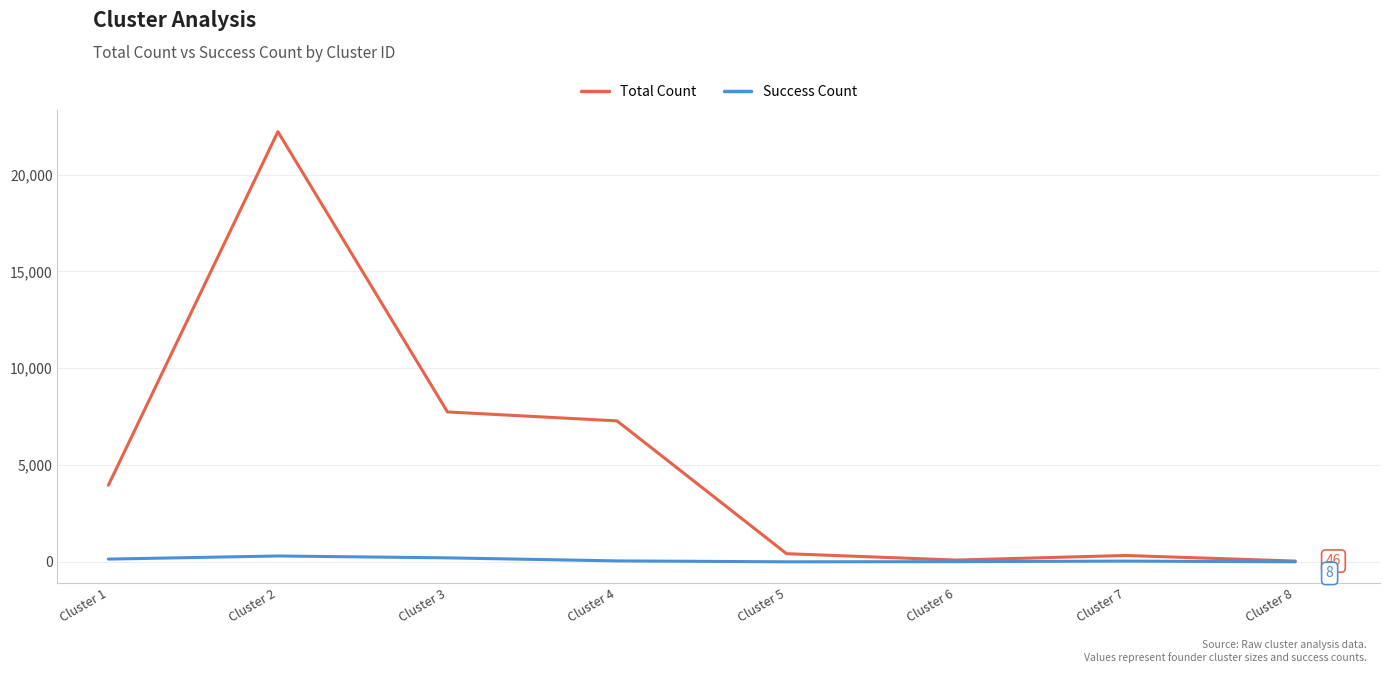

Between Cluster 3 and Cluster 8, which series saw the biggest shift?

Total Count